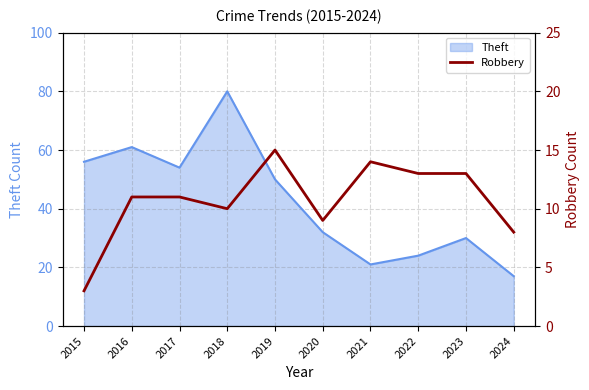

Rank the categories by value from highest to lowest.

2019, 2021, 2022, 2023, 2016, 2017, 2018, 2020, 2024, 2015